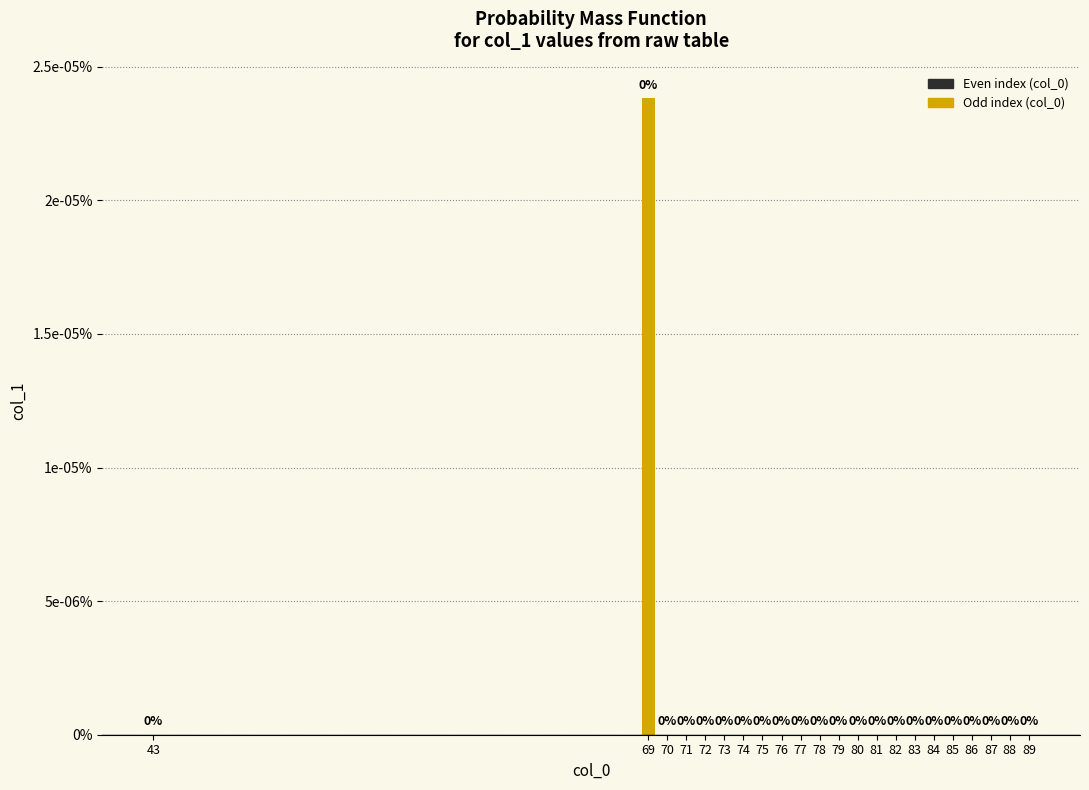

Are the bars horizontal?

No